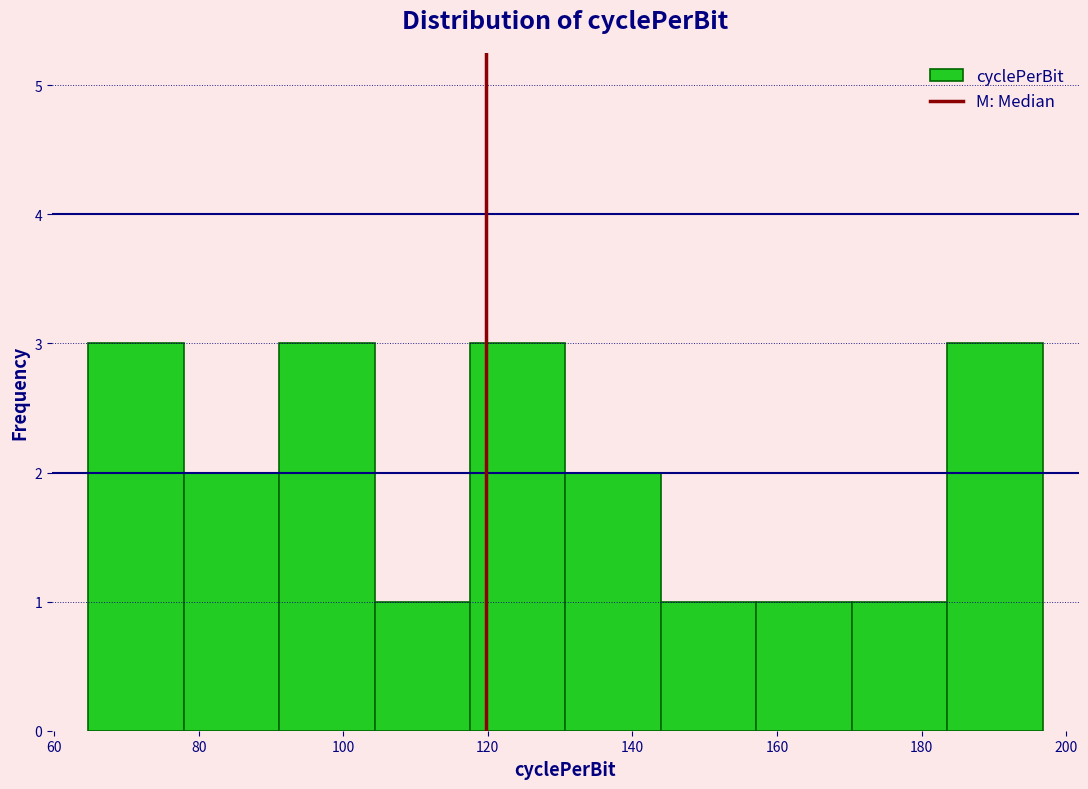

Reading left to right, list every bar in this chart as the range it spans on the x-axis followed by its height. Neither the bar edges nor the heights are printed on the chart, so give them approximately, as read against the axes.

64 to 78: 3
78 to 92: 2
92 to 104: 3
104 to 118: 1
118 to 130: 3
130 to 144: 2
144 to 158: 1
158 to 170: 1
170 to 184: 1
184 to 196: 3